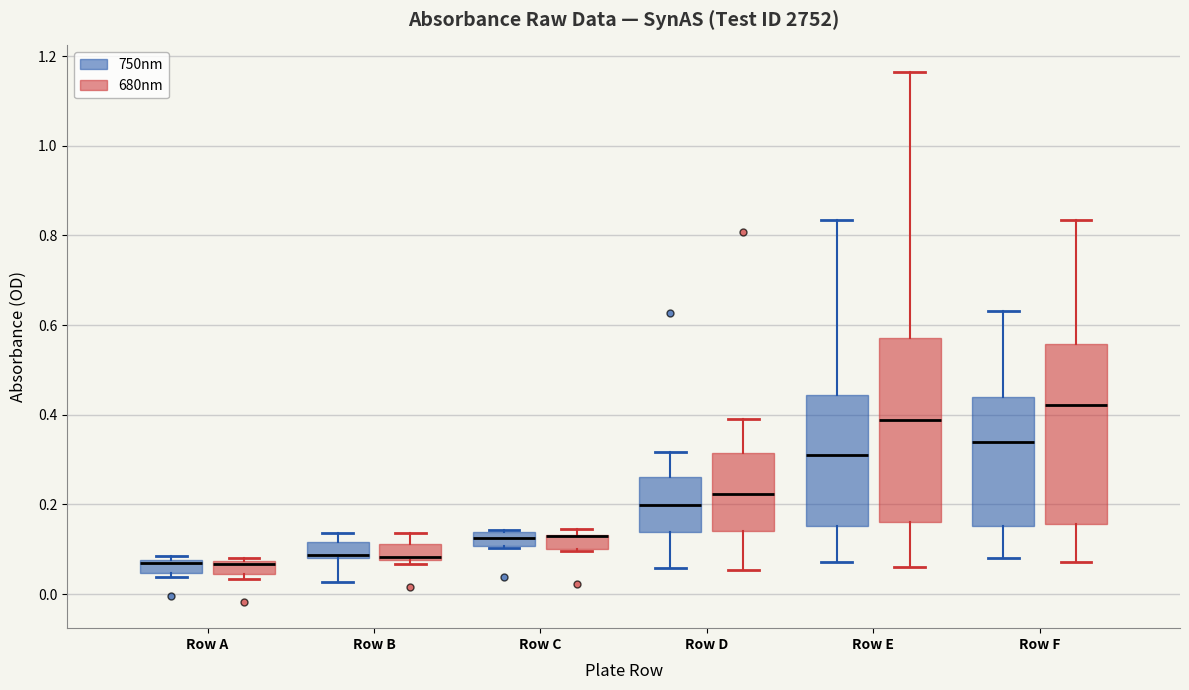

Where is the upper edge of the box for Row B (750nm) on the y-axis? The values are not printed on the chart, so give them approximately, as read against the axis.

0.12